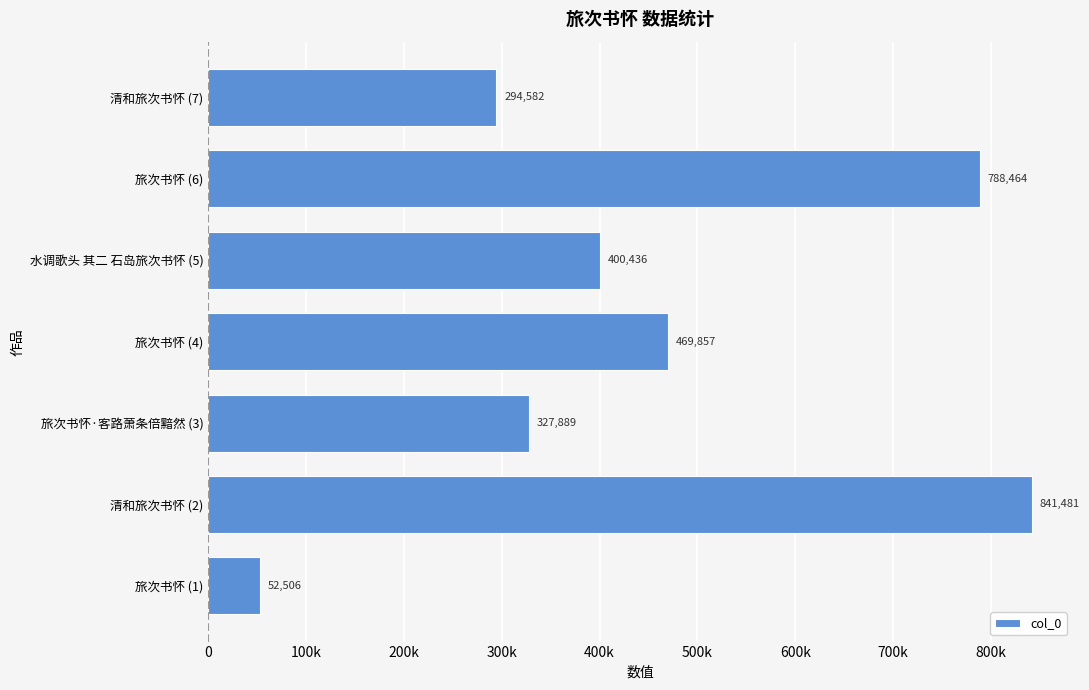

How many data points are above 400436?

3